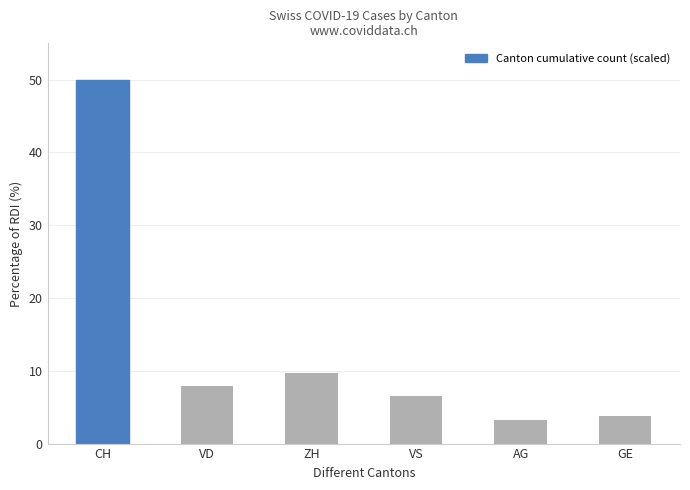

The chart shows a value of 7.9 at VD. True or false?

True